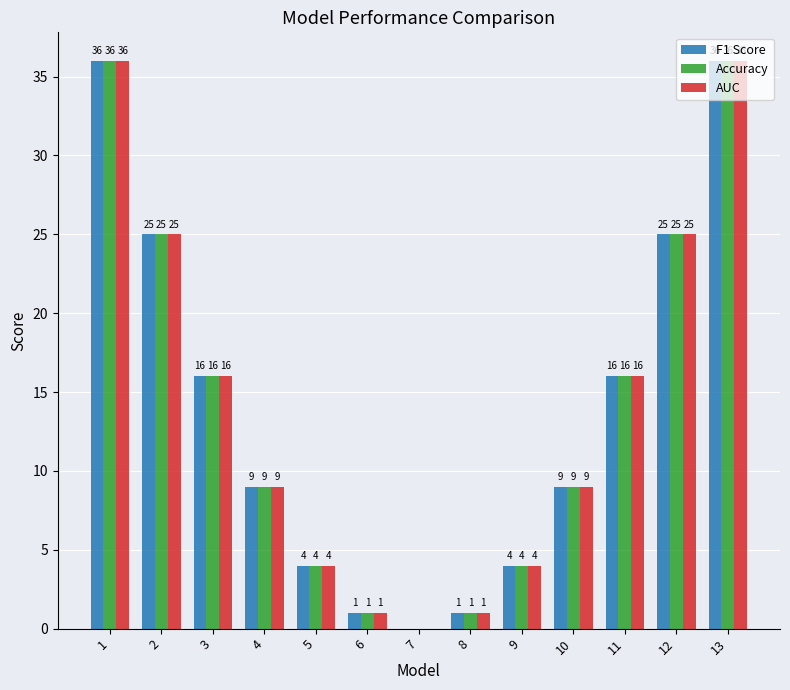

What is the sum of the F1 Score values at 9 and 7?

4